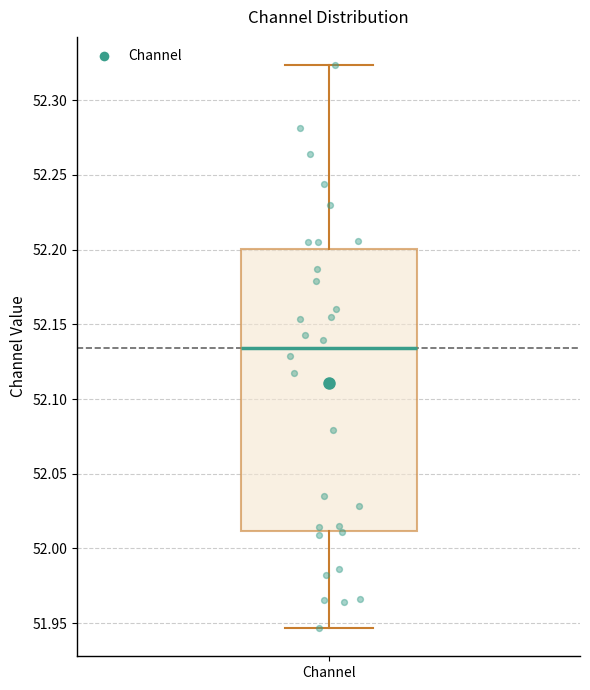

Read this box plot against the y-axis: the position of the median line, the range covered by the box, and the ends of both whiskers. The values are not printed on the chart, so give them approximately, as read against the axis.

median 52.135, box 52.010 to 52.200, whiskers 51.945 to 52.325